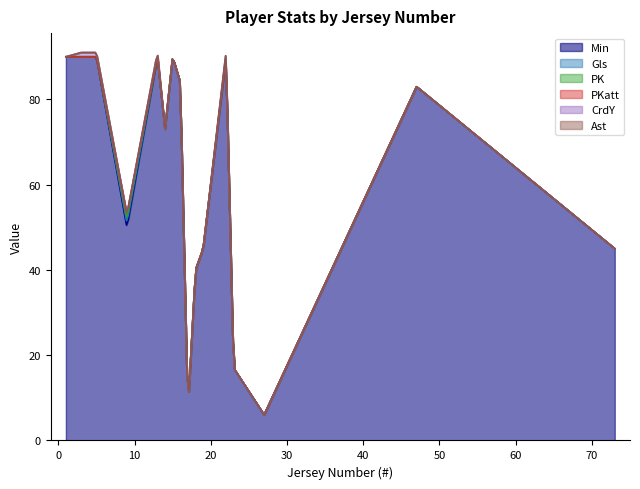

Does the chart display data point markers on the line(s)?

No